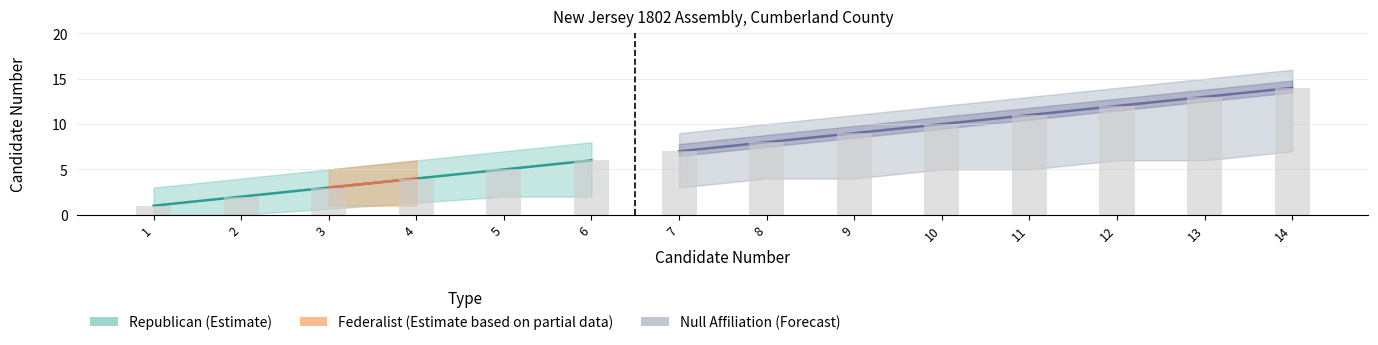

Rank the categories by candidate_num value from lowest to highest.

1, 2, 3, 4, 5, 6, 7, 8, 9, 10, 11, 12, 13, 14